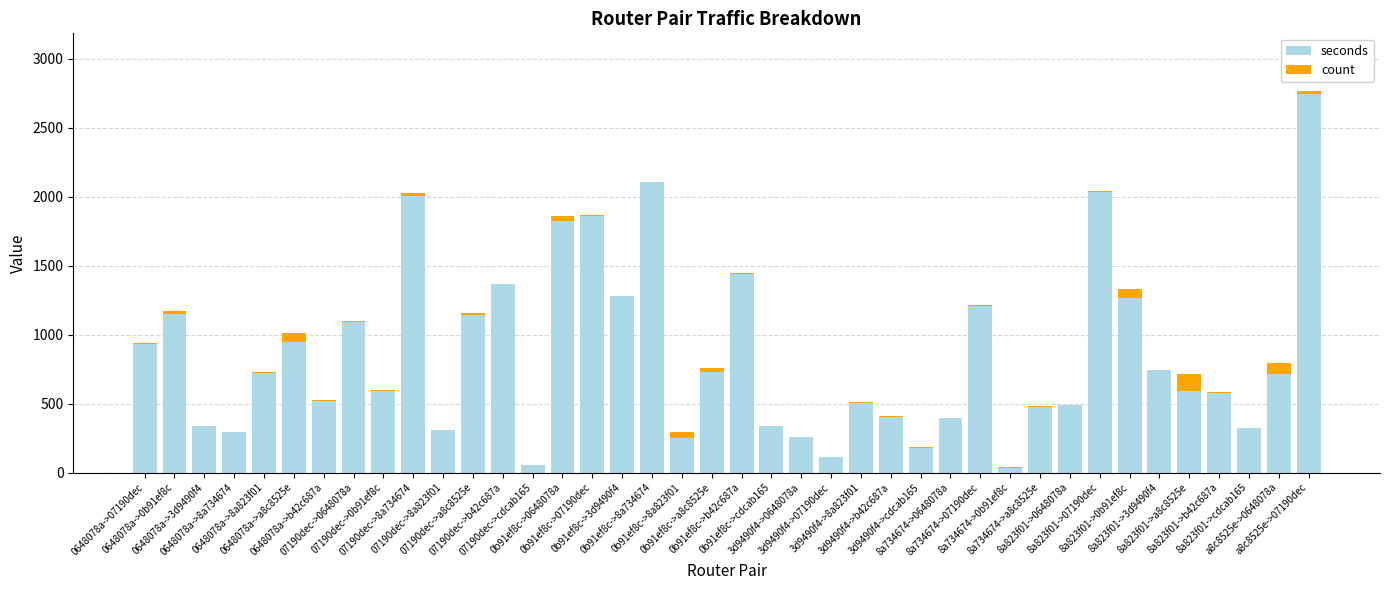

At how many categories does at least one series exceed 2182?

1